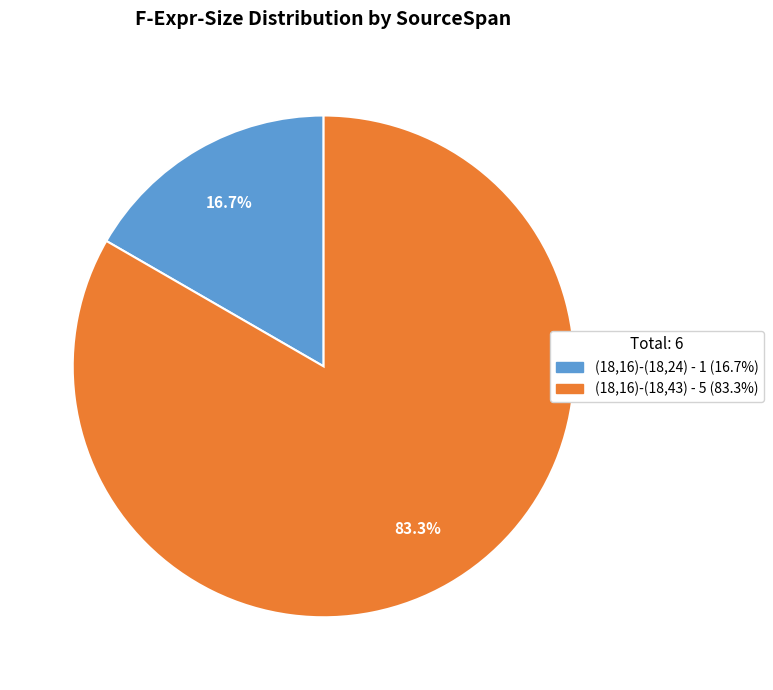

To the nearest percent, what is the difference between the (18,16)-(18,24) and (18,16)-(18,43) slice percentages?

67%